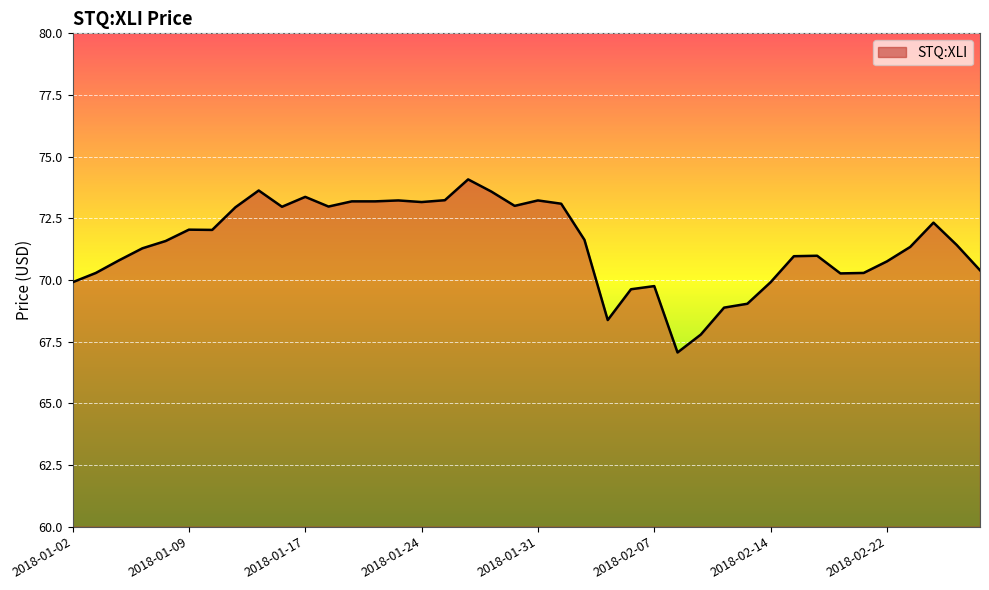

What is the smallest value displayed?

67.1